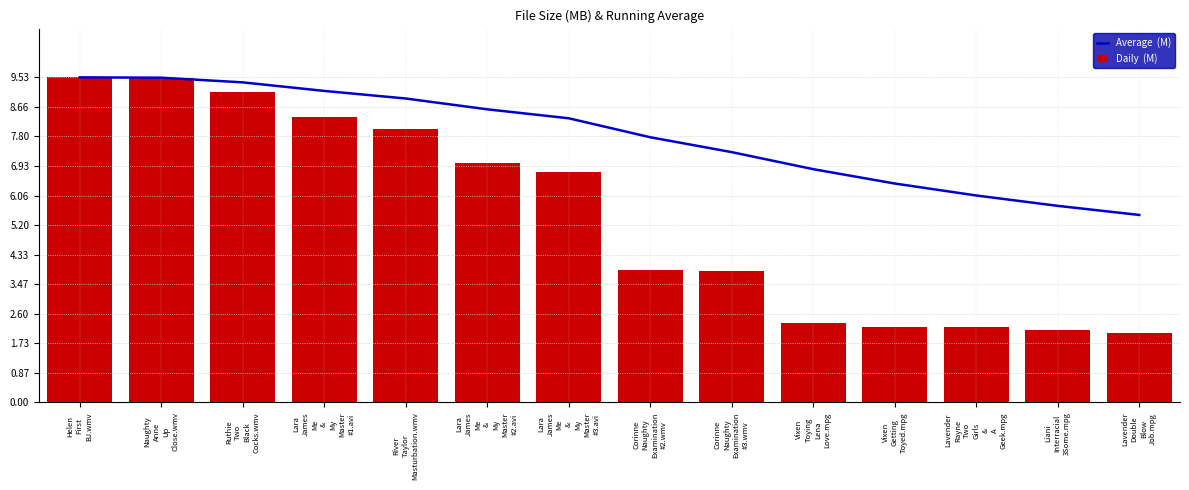

Between River
Taylor
Masturbation.wmv and Lara
James
Me
&
My
Master
#2.avi, which series saw the biggest shift?

Daily  (M)